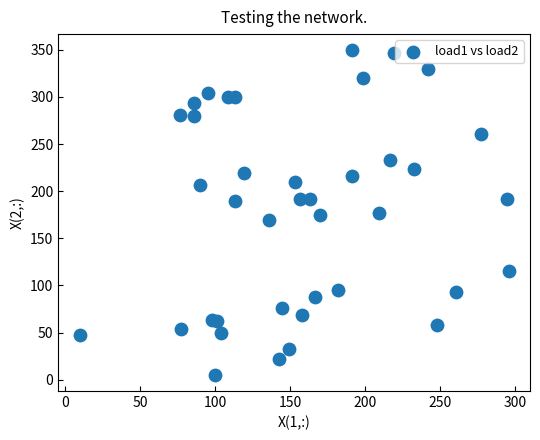

What is the range of Y values (max minus min)?

344.2